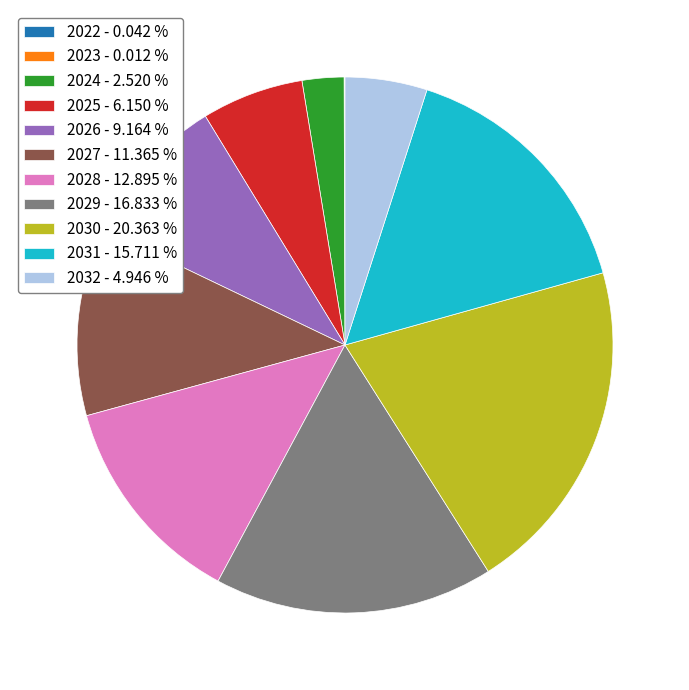

Which has a higher value, 2032 - 4.946 % or 2026 - 9.164 %?

2026 - 9.164 %